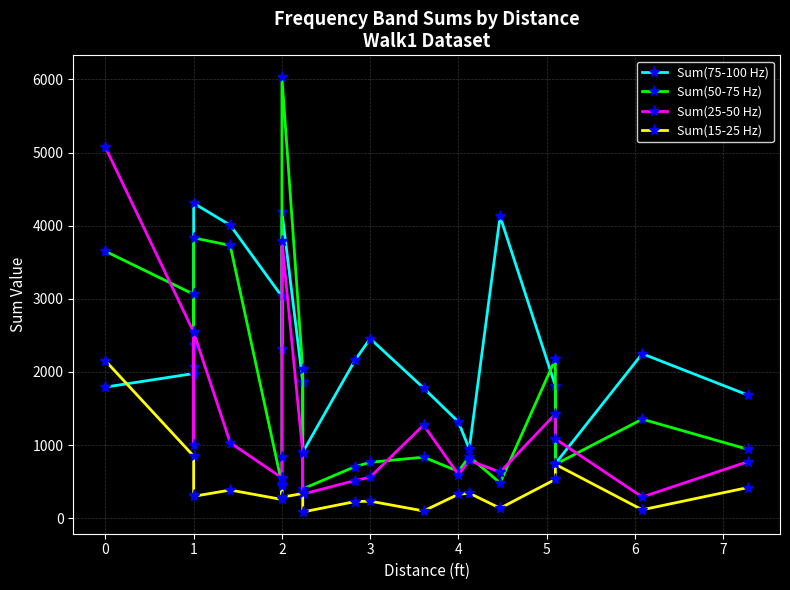

At which category does Sum(15-25 Hz) reach its first local peak?

3